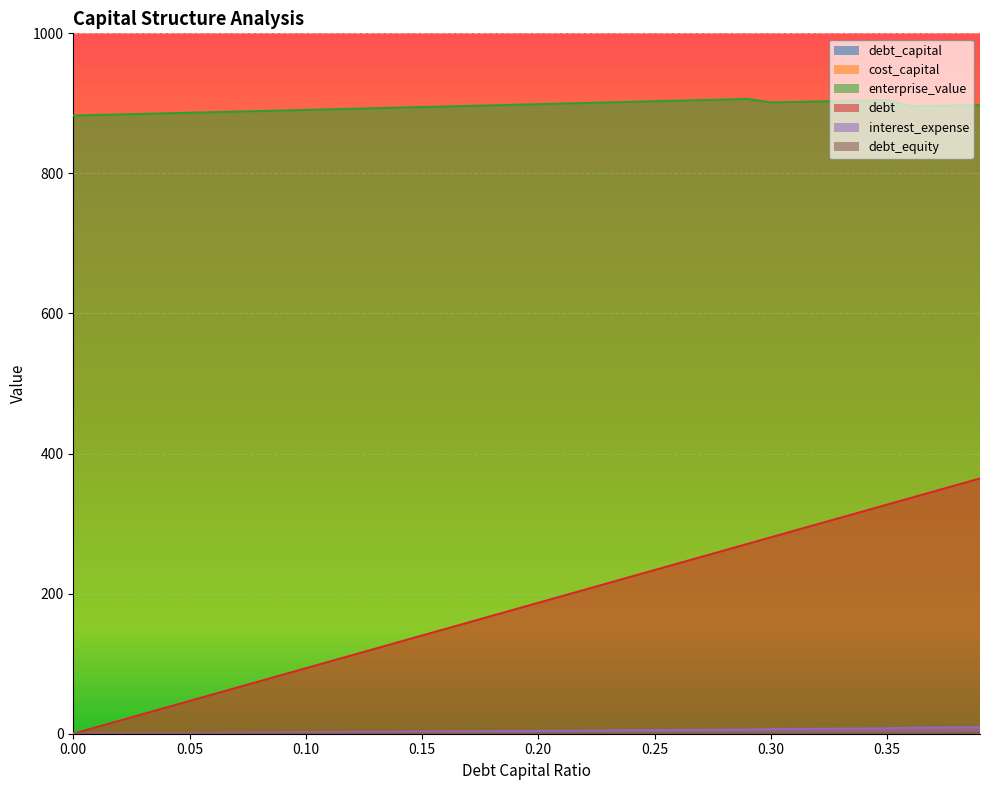

Which category has the lowest value in the cost_capital series?

0.29